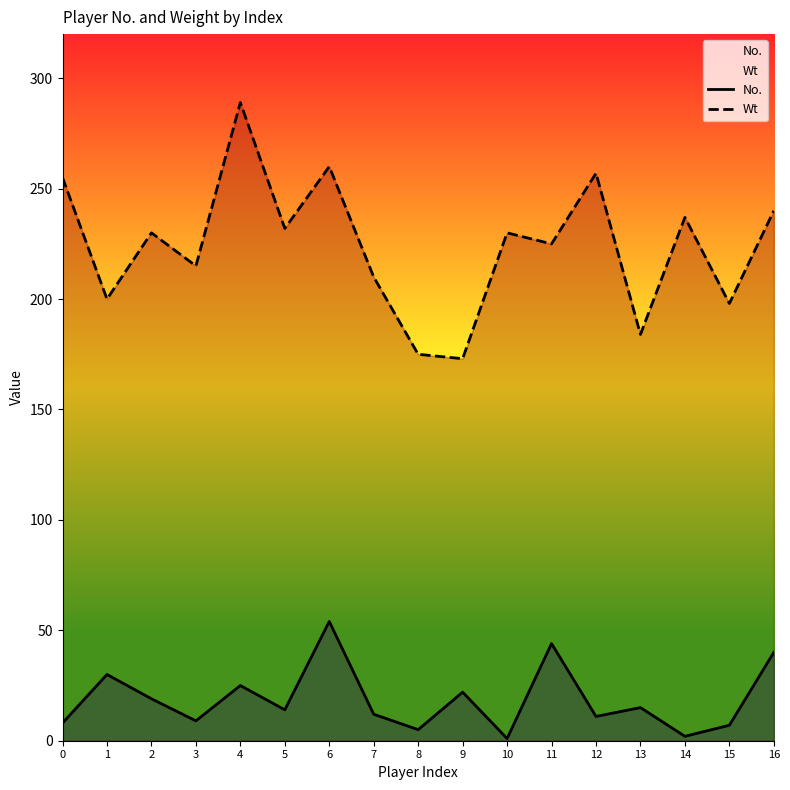

True or false: Wt has more than 1 interior local peaks.

True